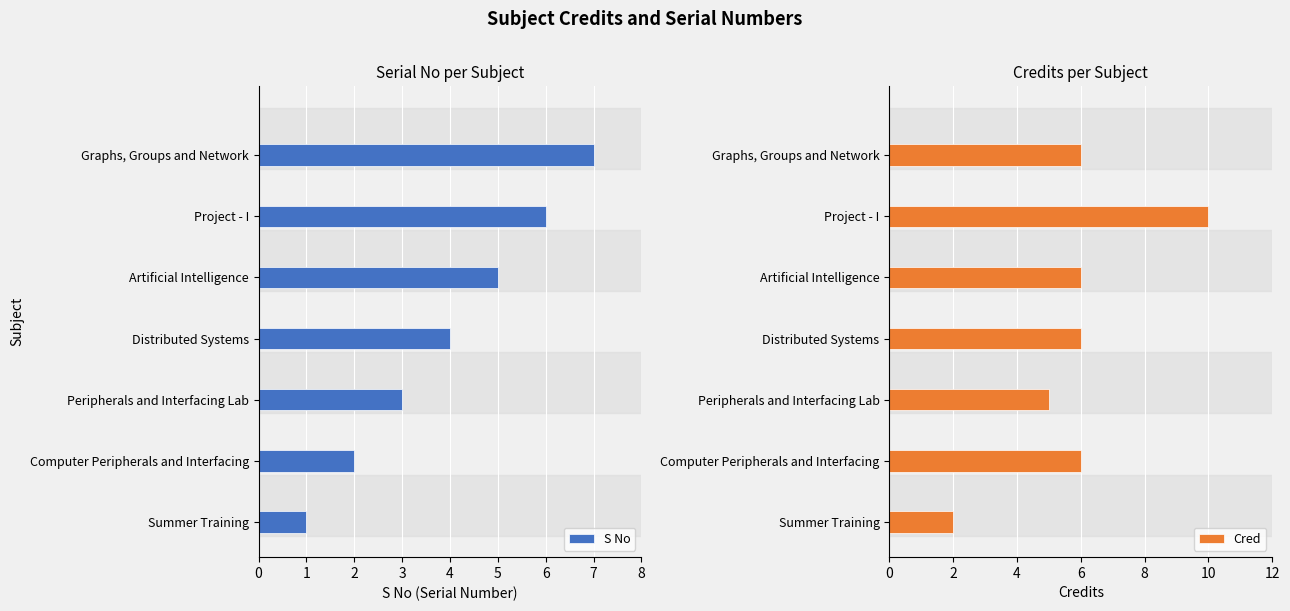

What is the sum of all Cred values?

41